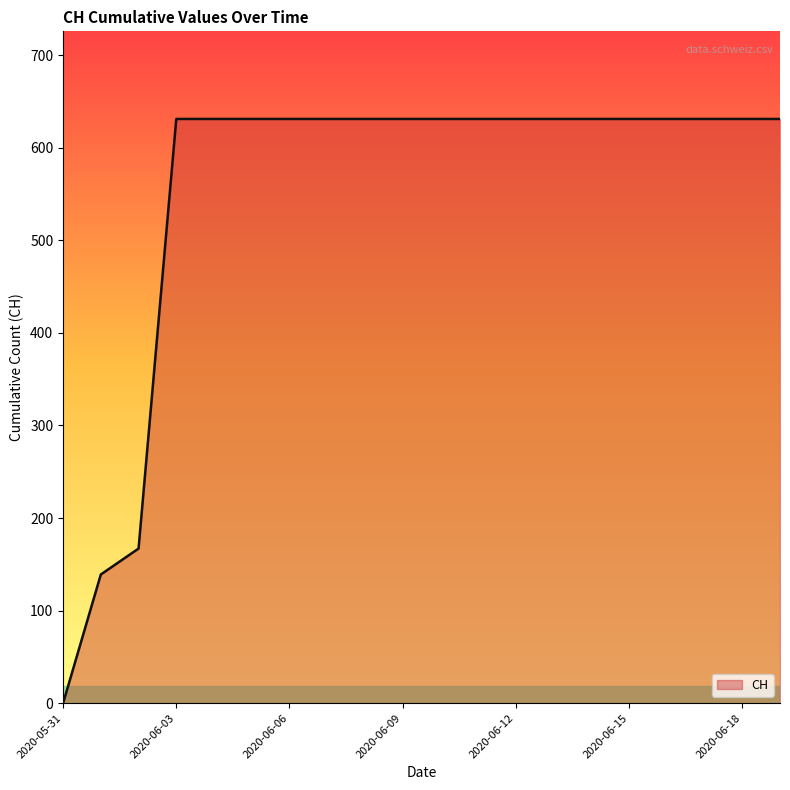

What is the maximum value shown in the chart?

631